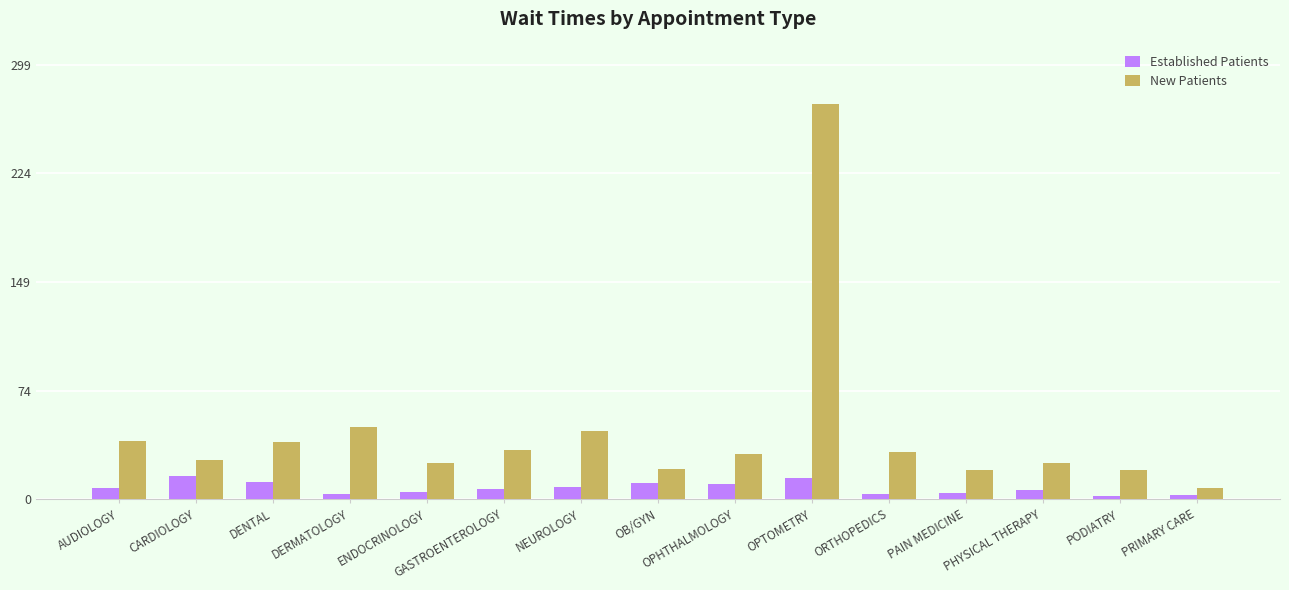

What value does the Established Patients series have at AUDIOLOGY?

8.0